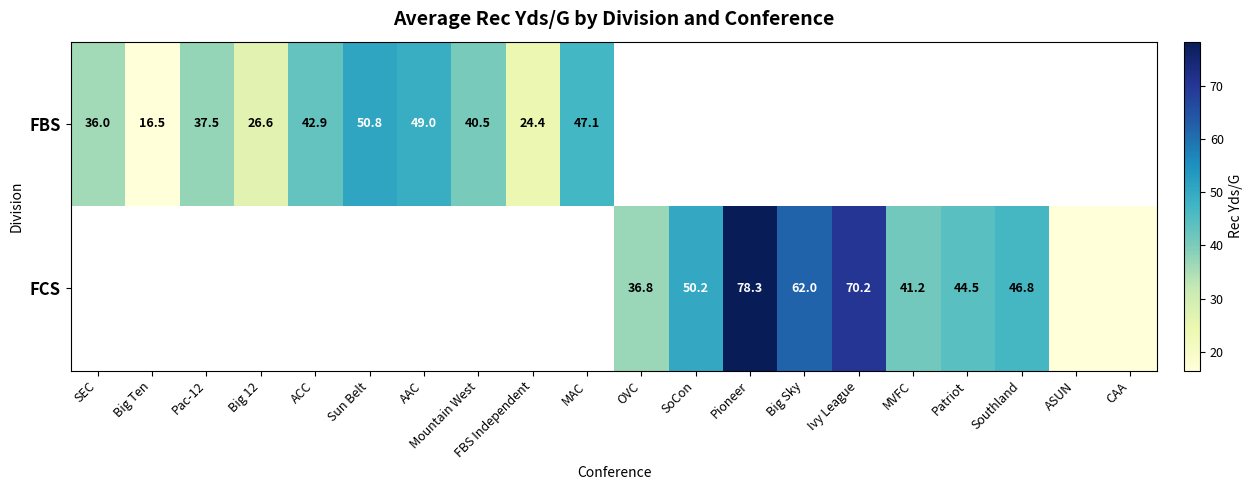

True or false: FCS has a value of 44.5 at Patriot.

True